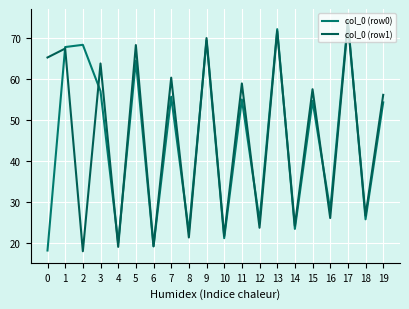

The col_0 (row1) series shows 60.4 at 7. True or false?

True